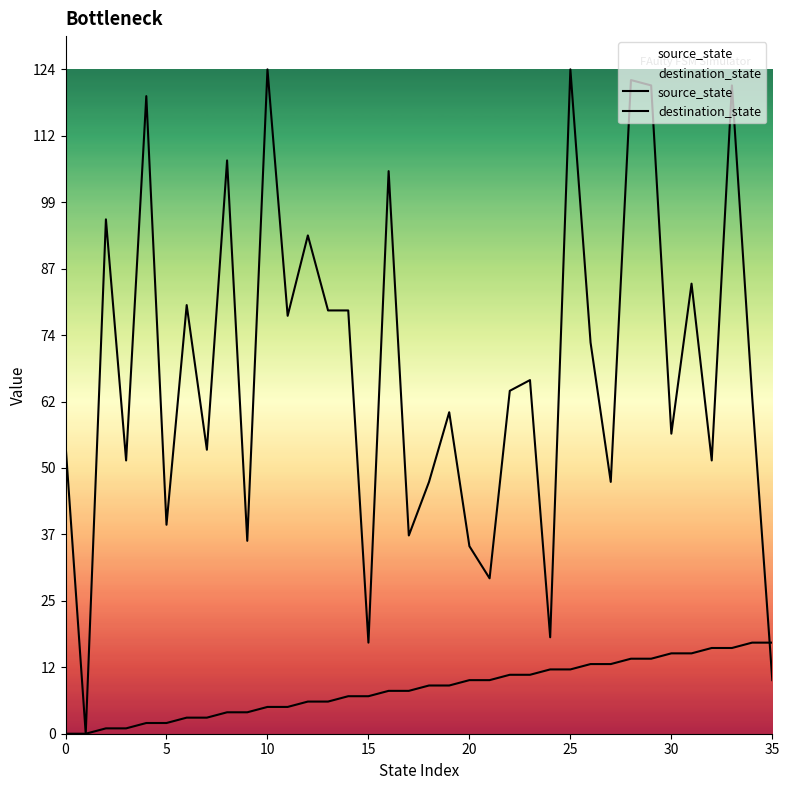

What value does the destination_state series have at 24?

18